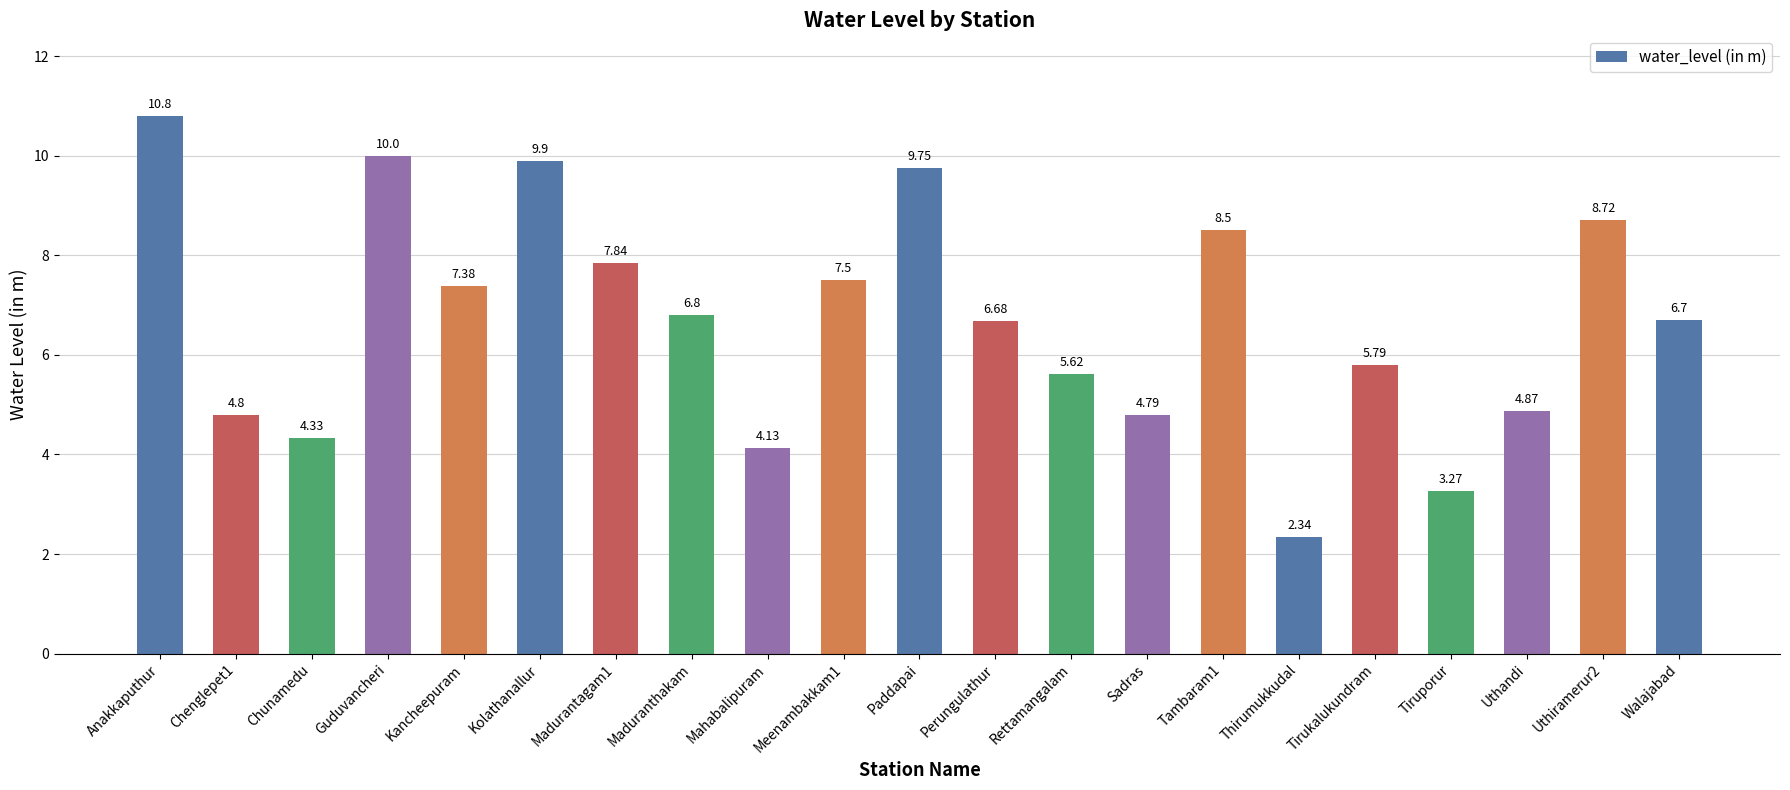

What is the value of the 1st bar from the left?

10.8